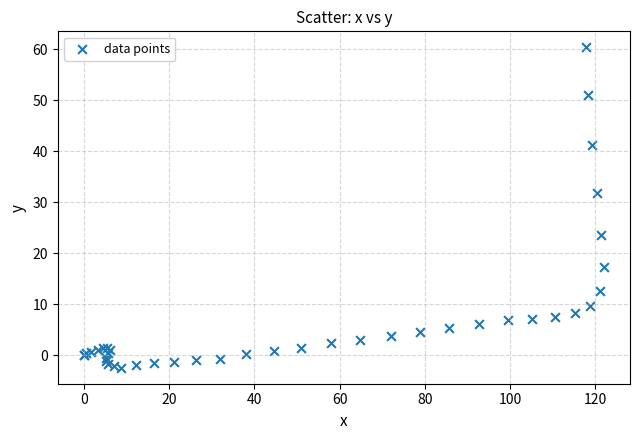

What Y value in the scatter plot is closest to 29?

31.9